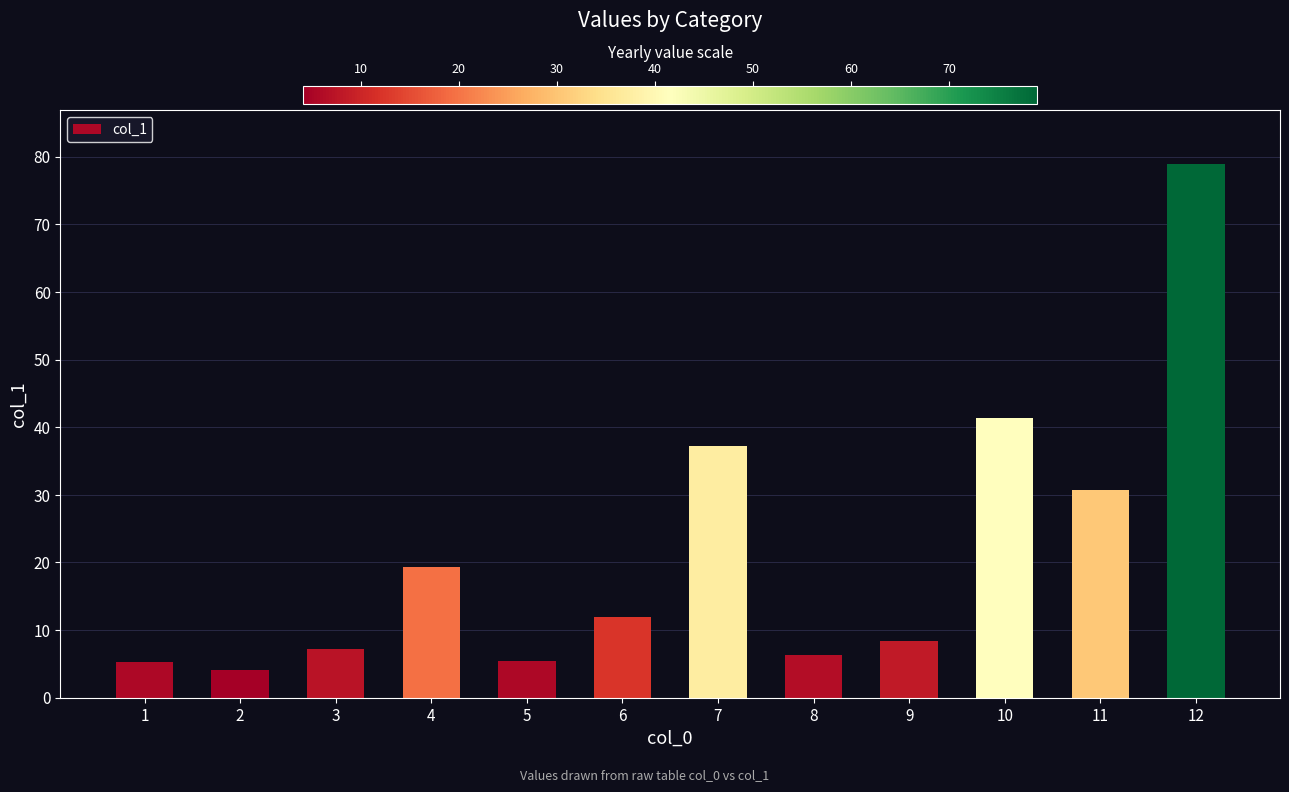

What is the sum of the values at 3 and 5?

12.7